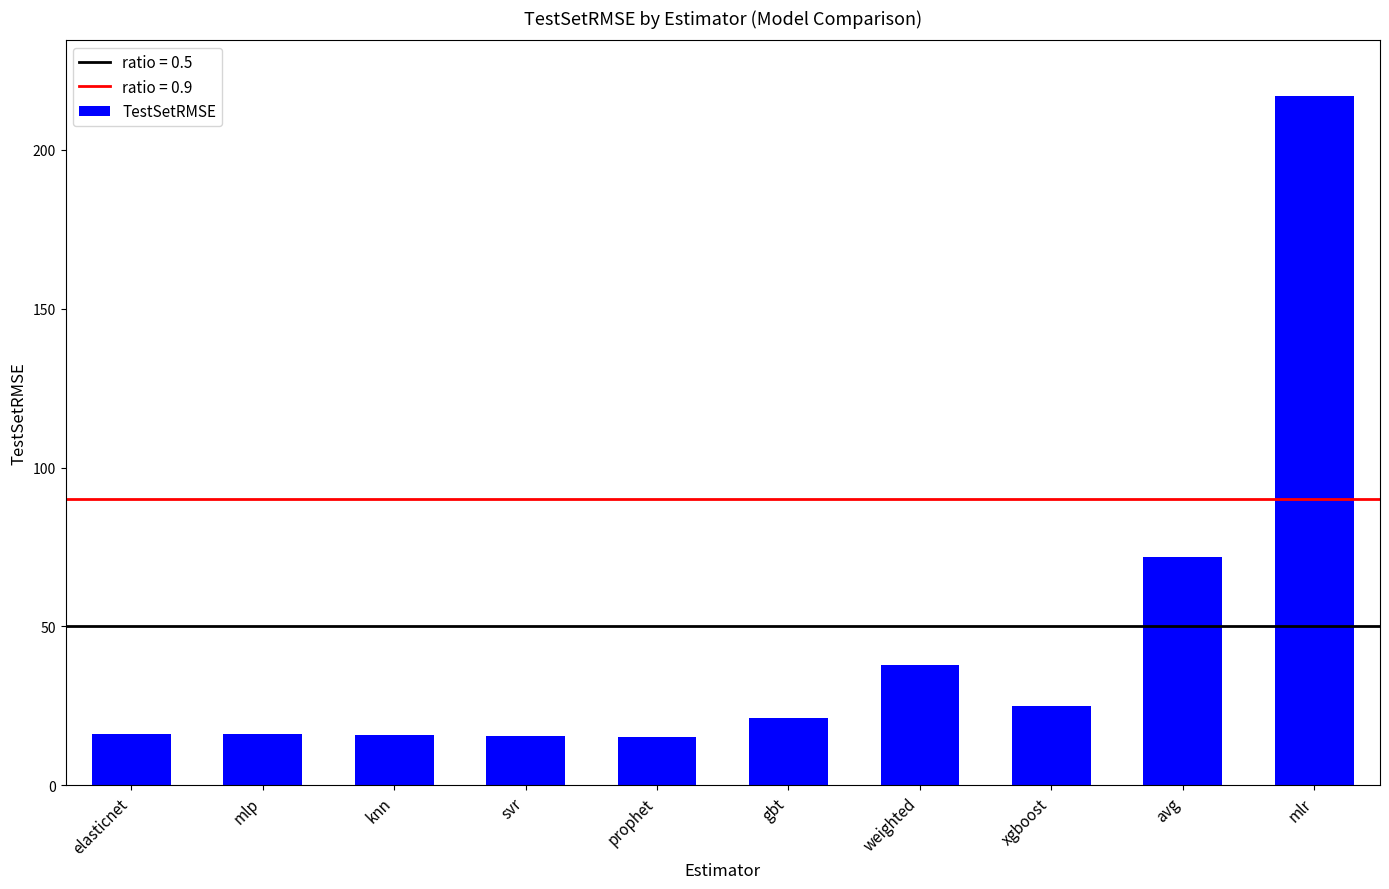

True or false: the data shows 26.8 at elasticnet.

False